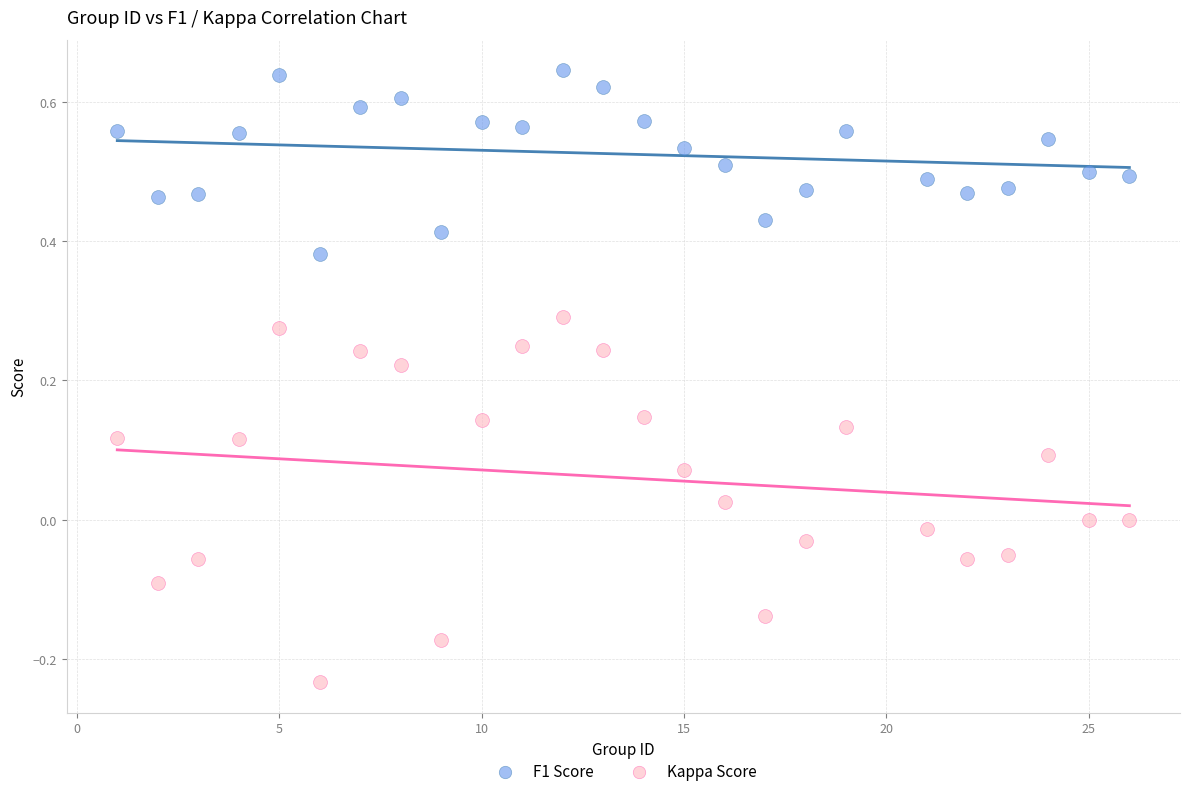

Which series contains the highest Y value?

F1 Score